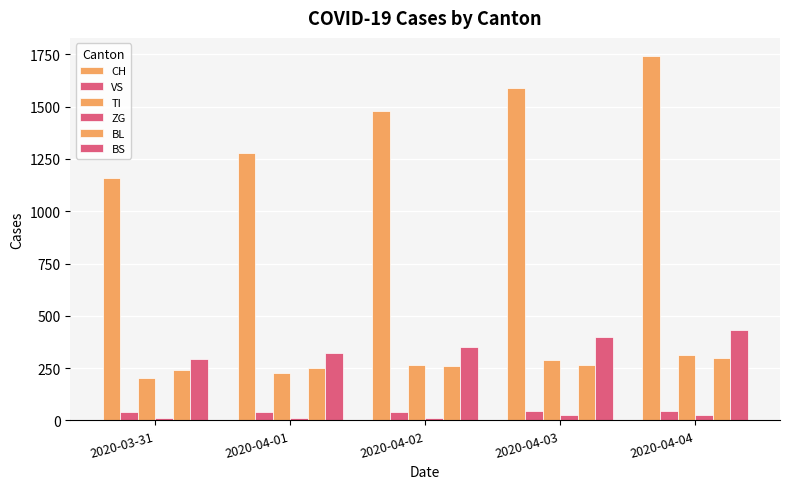

How many data points in BL are less than 262?

2